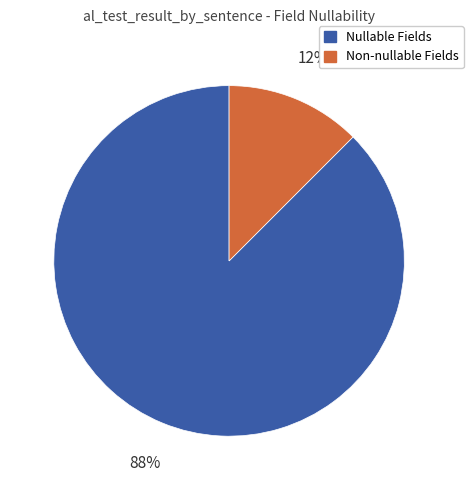

Is there a majority slice in this chart?

Yes